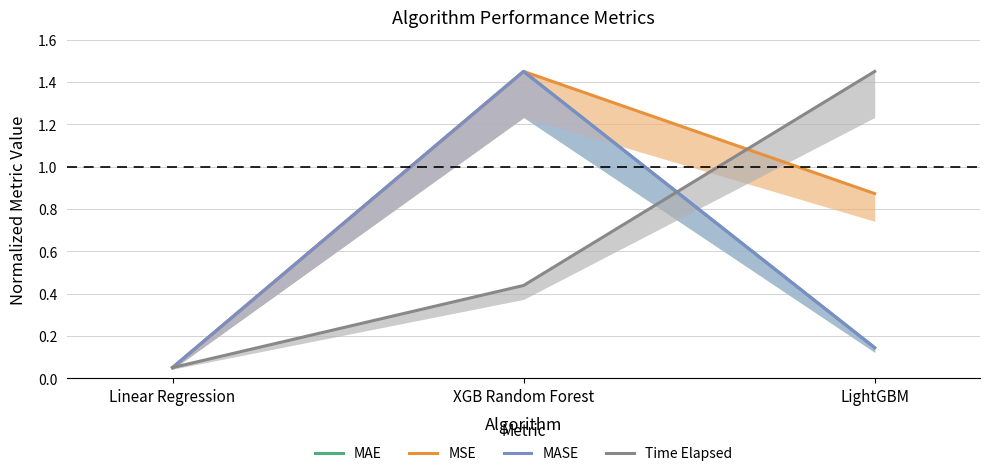

What is the difference between the highest and lowest values at XGB Random Forest?

1.0